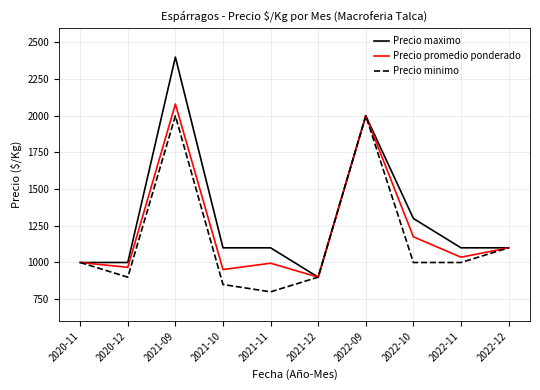

Where is the first local minimum for Precio minimo?

2020-12